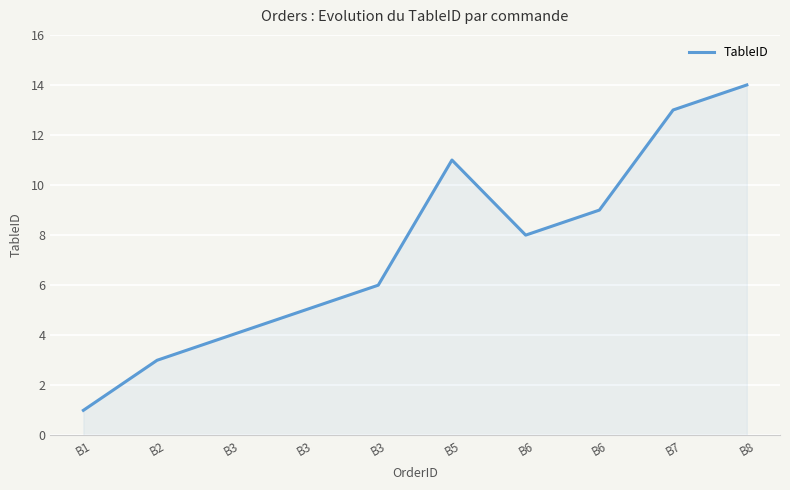

How many lines are shown in the chart?

1